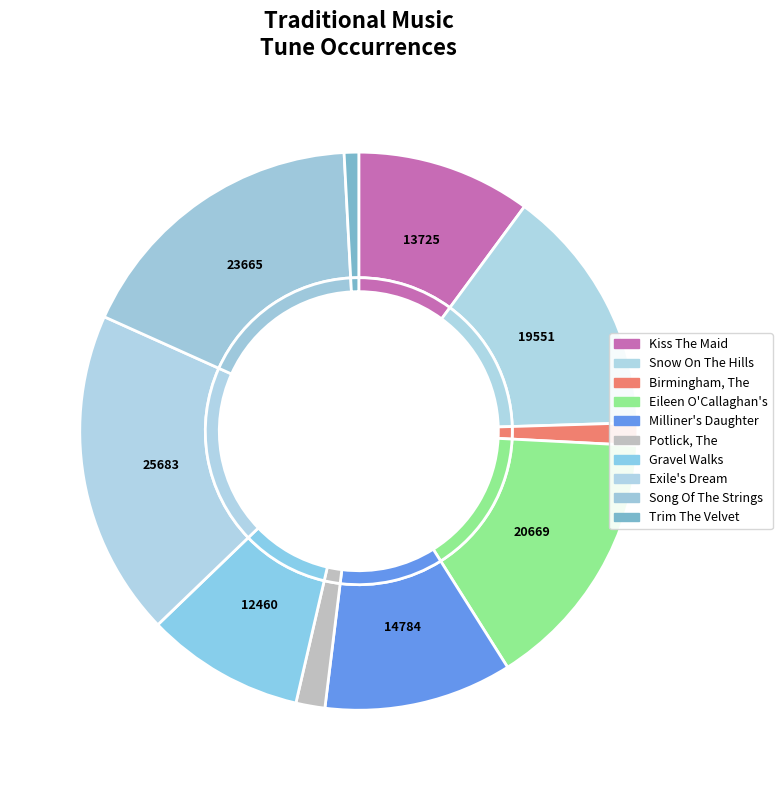

What percentage is NOT represented by Exile's Dream, The (4)?

81.1%